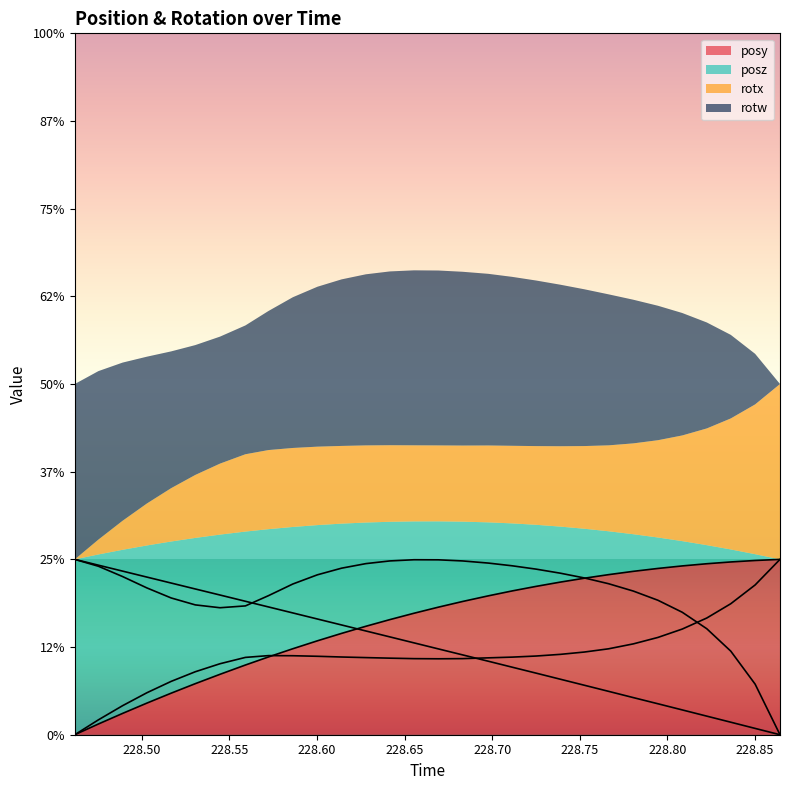

What is the value of the rotx point at the 11th from the left?

0.4